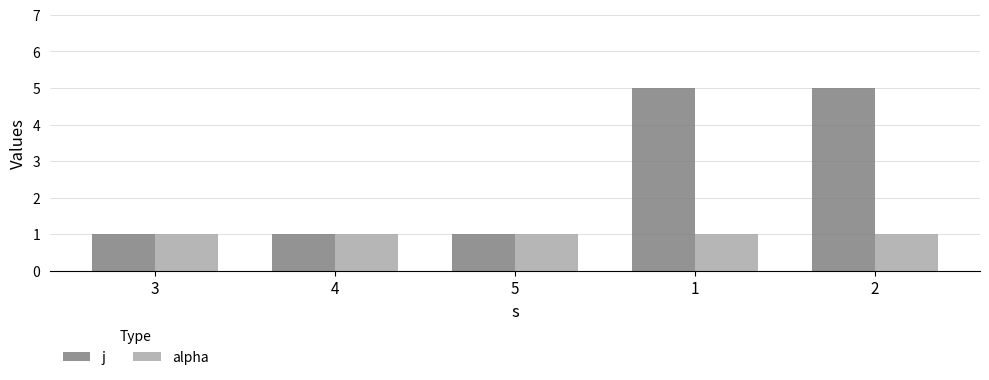

What is the sum of the j values at 4 and 5?

2